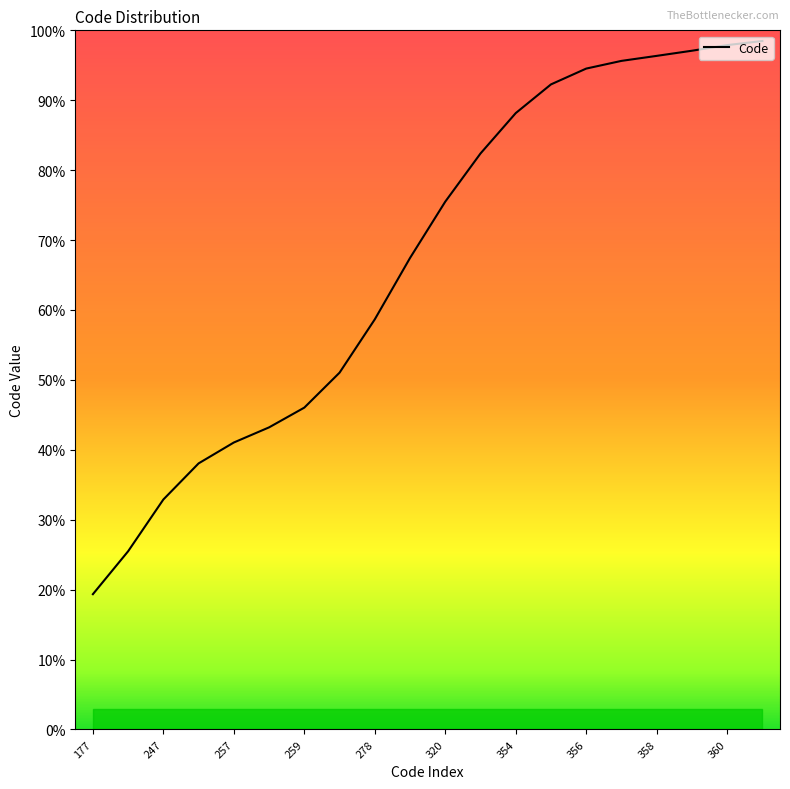

Does the chart have visible grid lines?

No